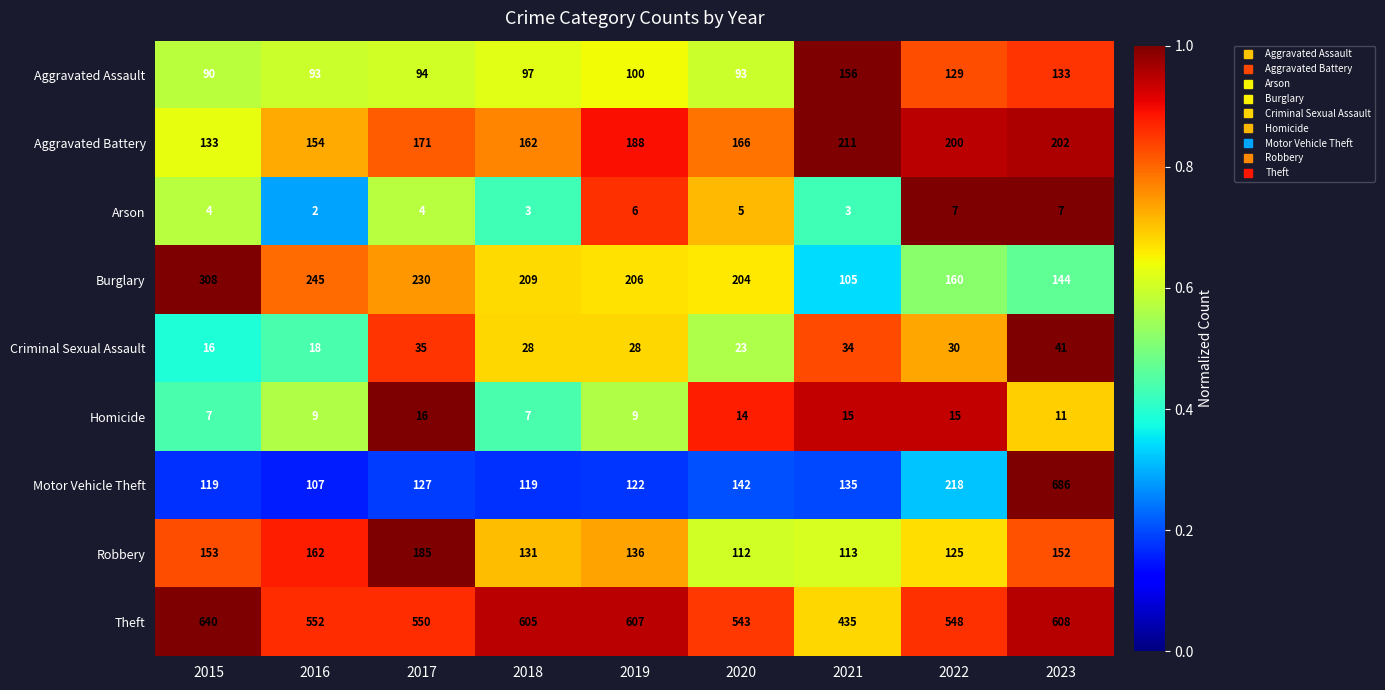

What is the difference between the second highest and second lowest values in the Robbery series?

49